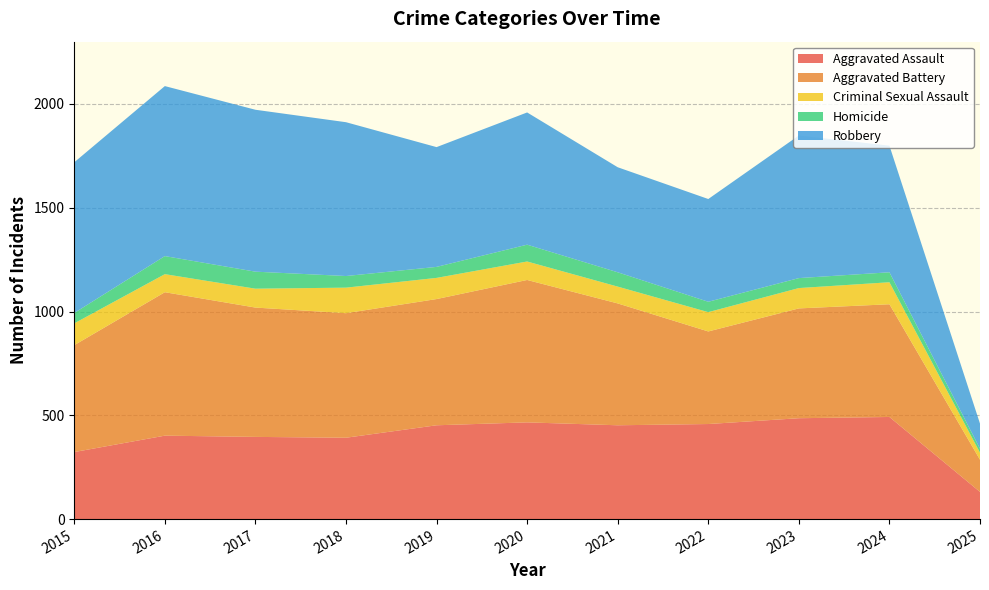

Reading left to right, transcribe all the data shown in this chart.

Aggravated Assault: 2015=323	2016=402	2017=396	2018=392	2019=452	2020=466	2021=452	2022=458	2023=486	2024=492	2025=131
Aggravated Battery: 2015=515	2016=691	2017=623	2018=600	2019=608	2020=686	2021=587	2022=446	2023=529	2024=543	2025=155
Criminal Sexual Assault: 2015=105	2016=87	2017=91	2018=123	2019=102	2020=89	2021=81	2022=93	2023=98	2024=106	2025=34
Homicide: 2015=50	2016=87	2017=82	2018=56	2019=53	2020=81	2021=69	2022=50	2023=48	2024=48	2025=19
Robbery: 2015=726	2016=819	2017=780	2018=741	2019=577	2020=637	2021=506	2022=495	2023=687	2024=610	2025=121